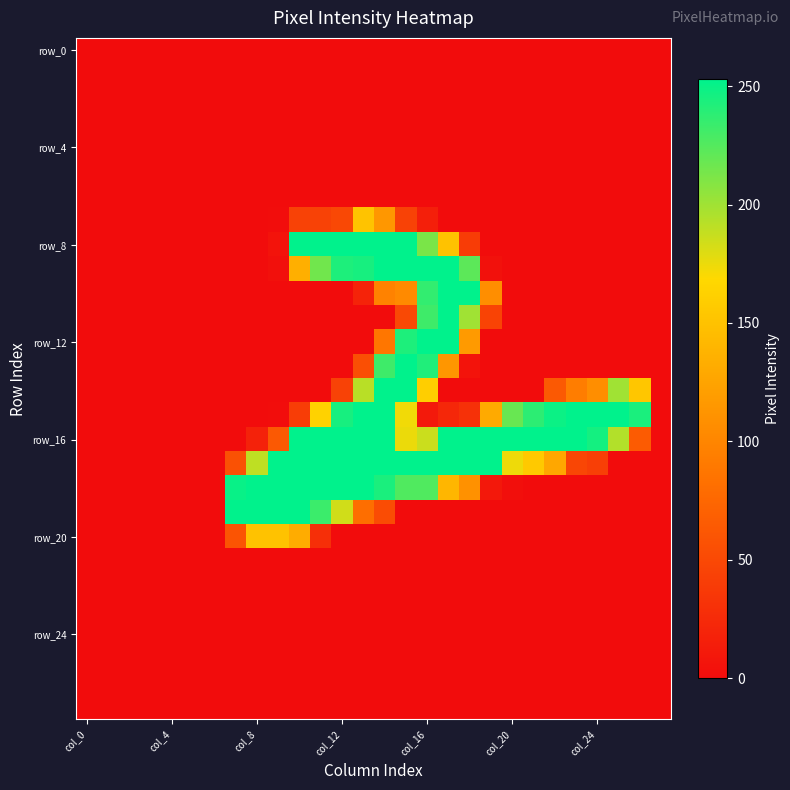

At which category is the sum across all series the highest?

14